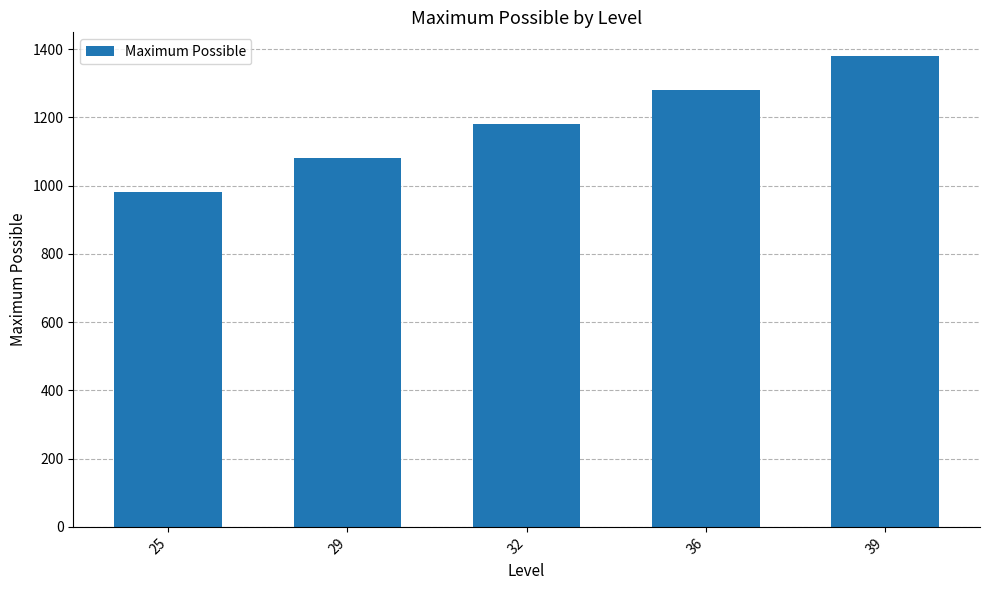

What is the change in value from 25 to 39?

+400